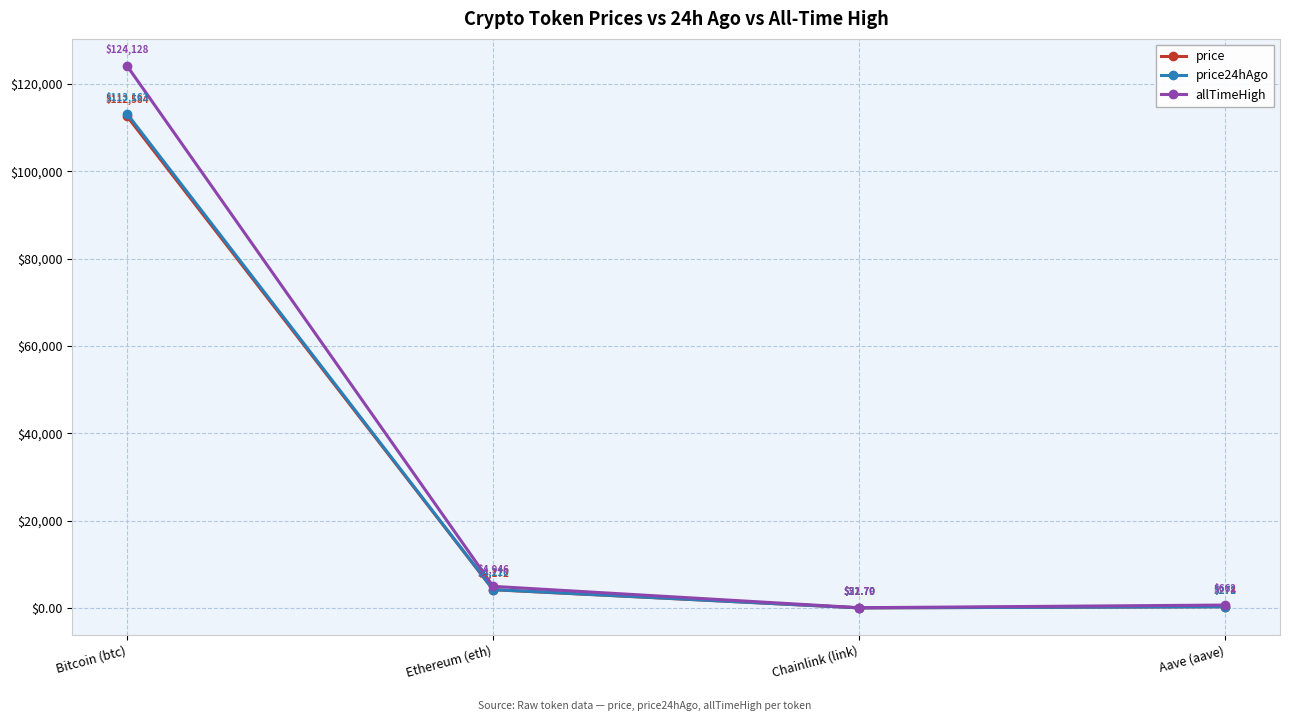

True or false: price24hAgo and allTimeHigh cross at least once.

False